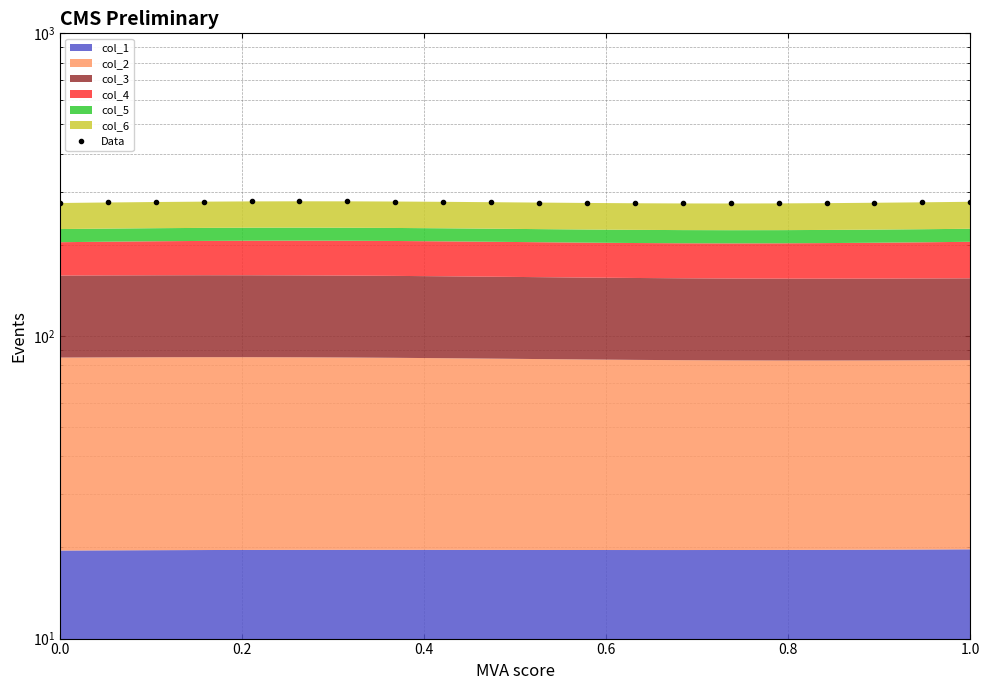

The value at 0.0 is 275.0. True or false?

True